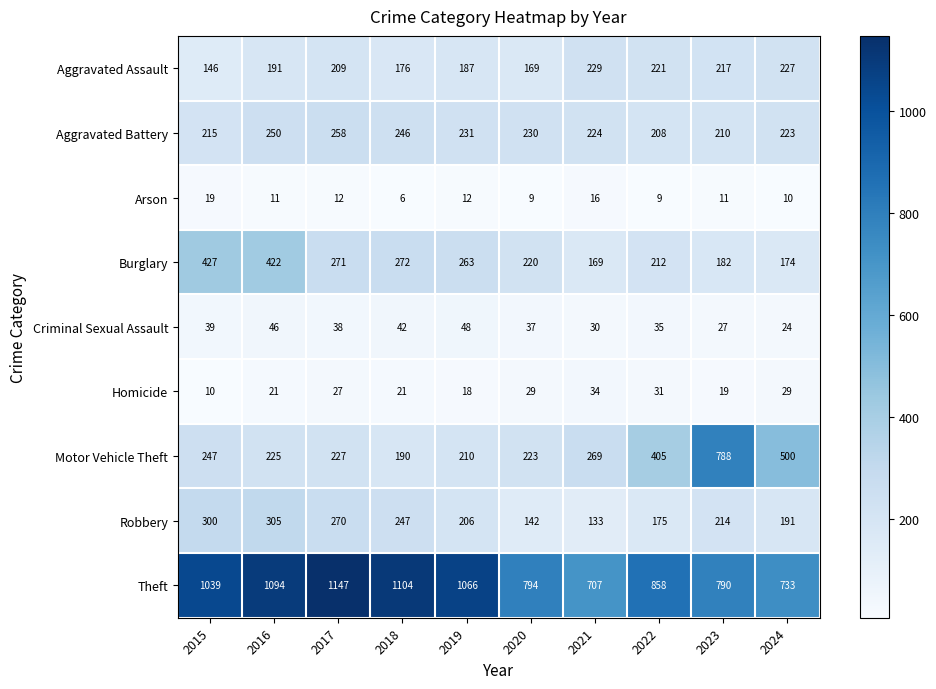

Between 2018 and 2023, which series saw the biggest shift?

Motor Vehicle Theft